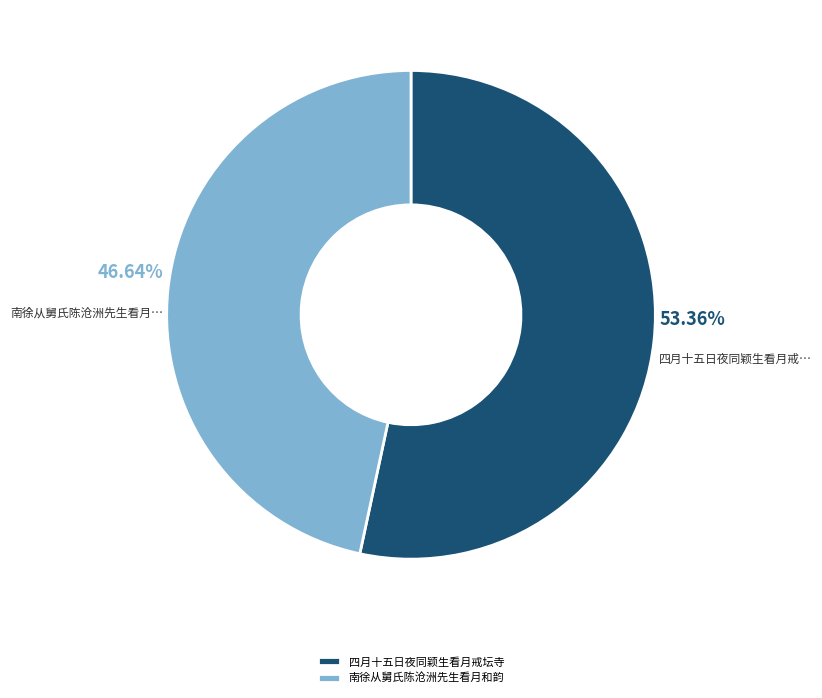

To the nearest percent, what is the difference between the largest and smallest slice percentages?

7%